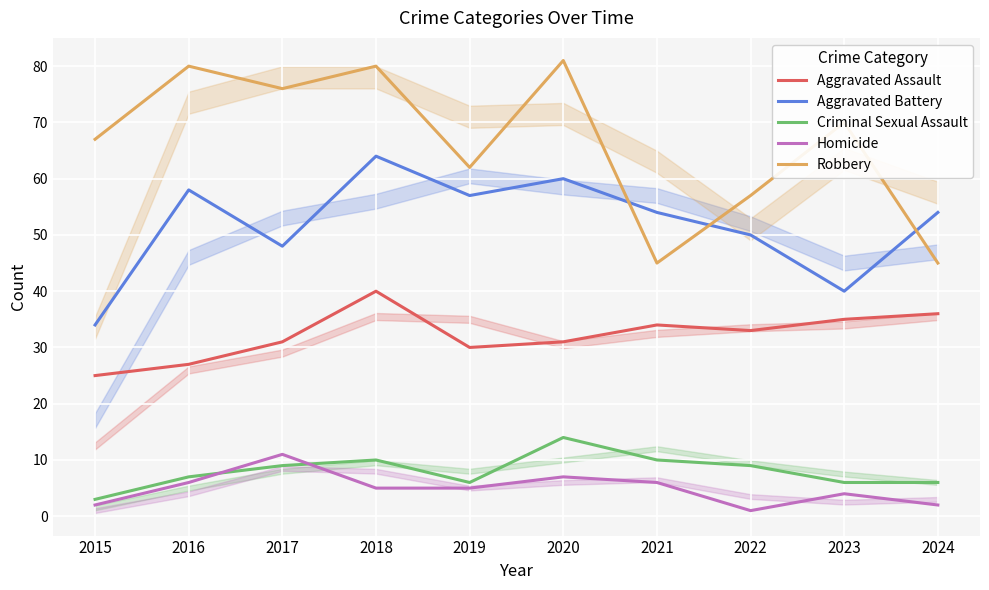

How many lines are shown in the chart?

5